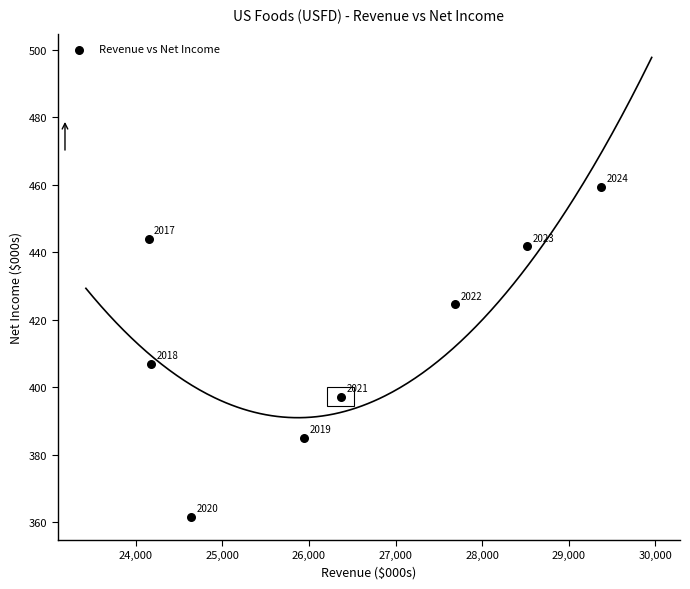

What is the range of Y values (max minus min)?

97.9